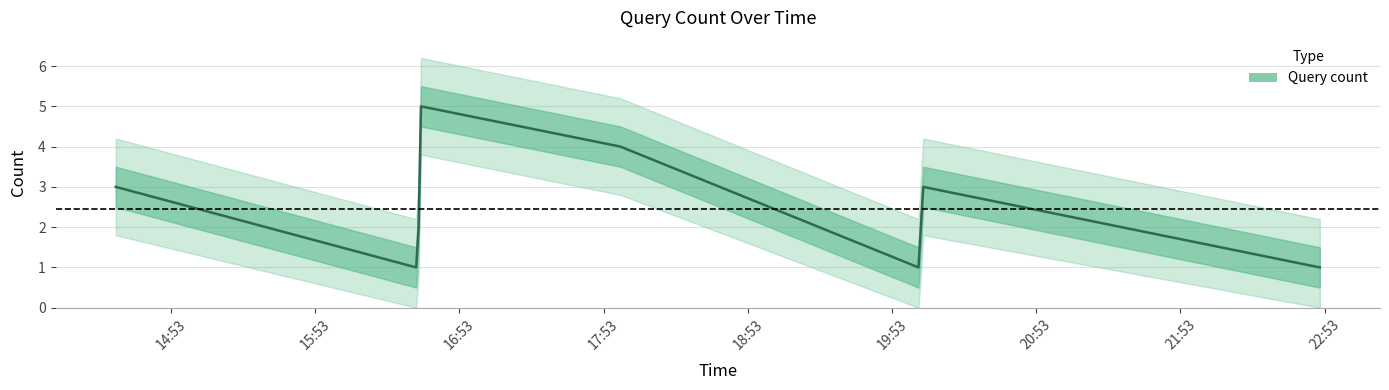

What is the minimum value shown in the chart?

1